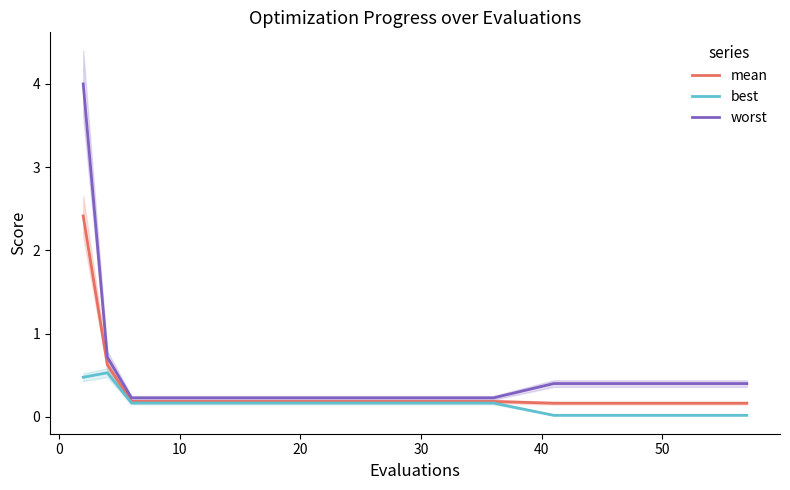

True or false: worst and mean cross at least once.

False